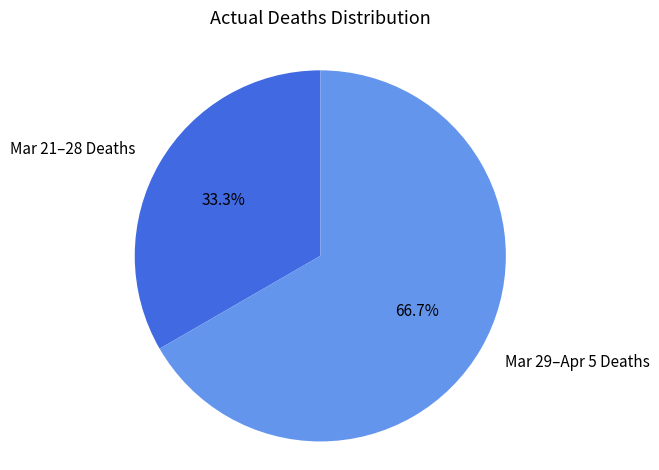

To the nearest percent, what is the difference between the largest and smallest slice percentages?

33%